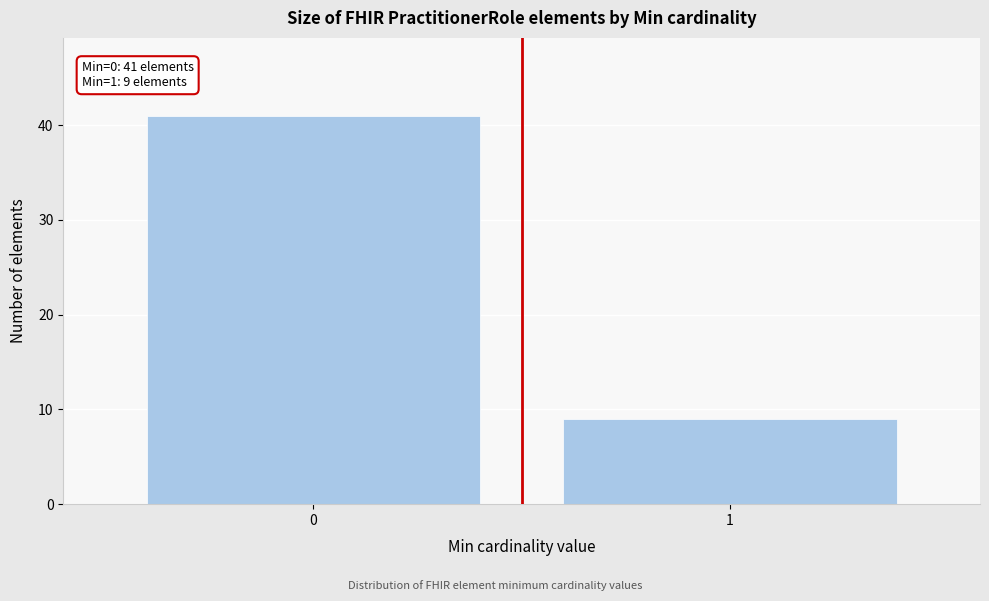

Reading left to right, what are all the values shown in this chart?

41	9